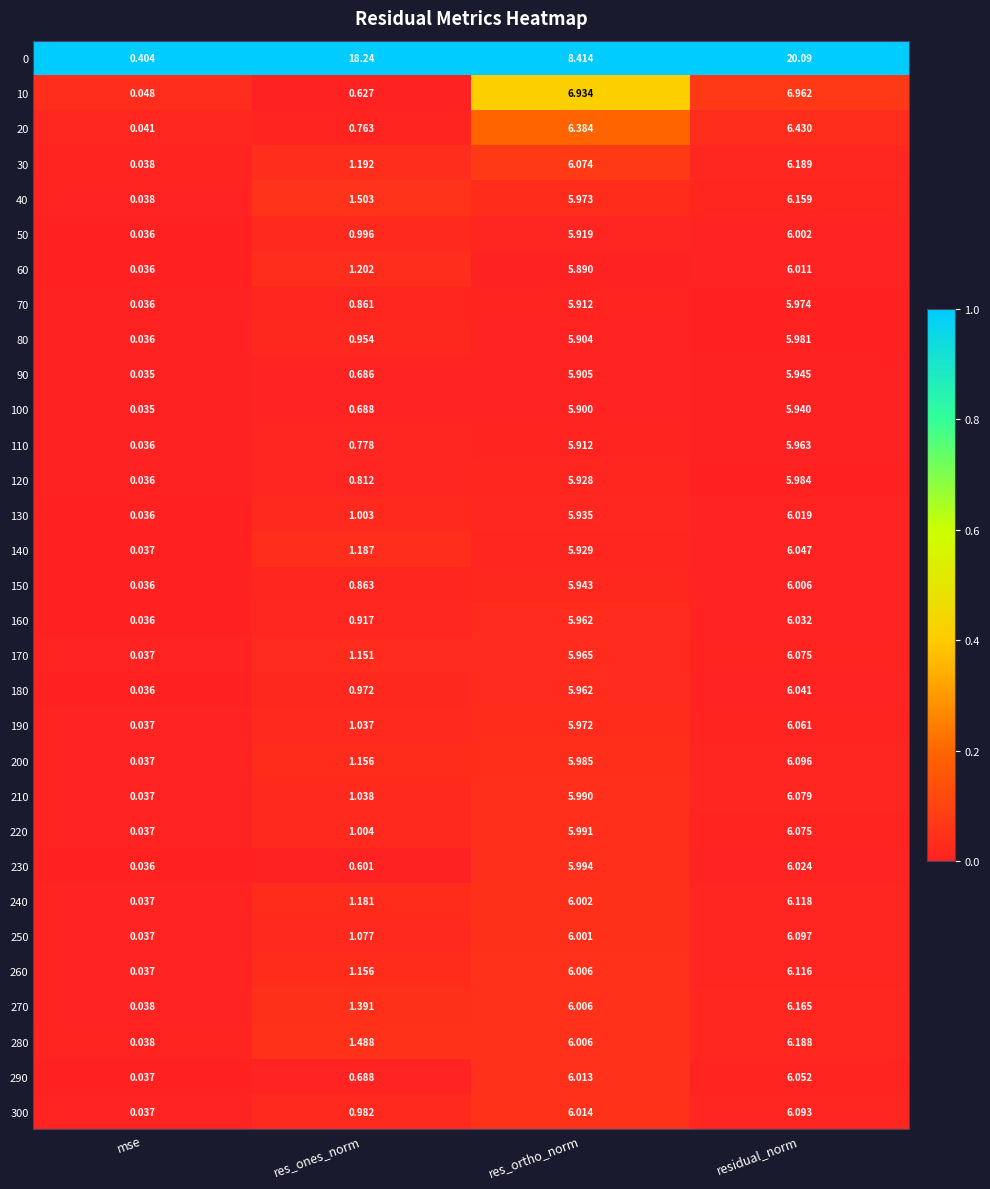

Where does the 80 series first go above 5?

res_ortho_norm